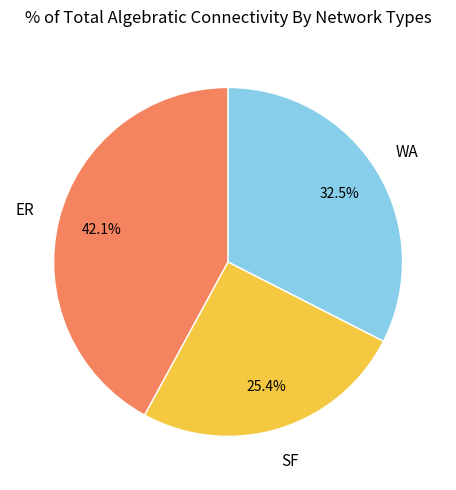

Count the number of slices in the pie.

3